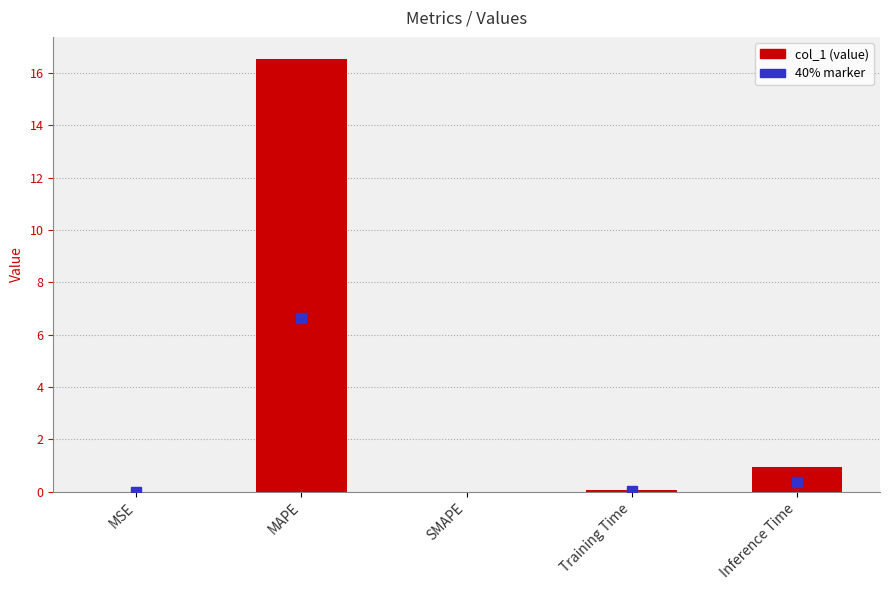

What is the maximum value shown in the chart?

16.5